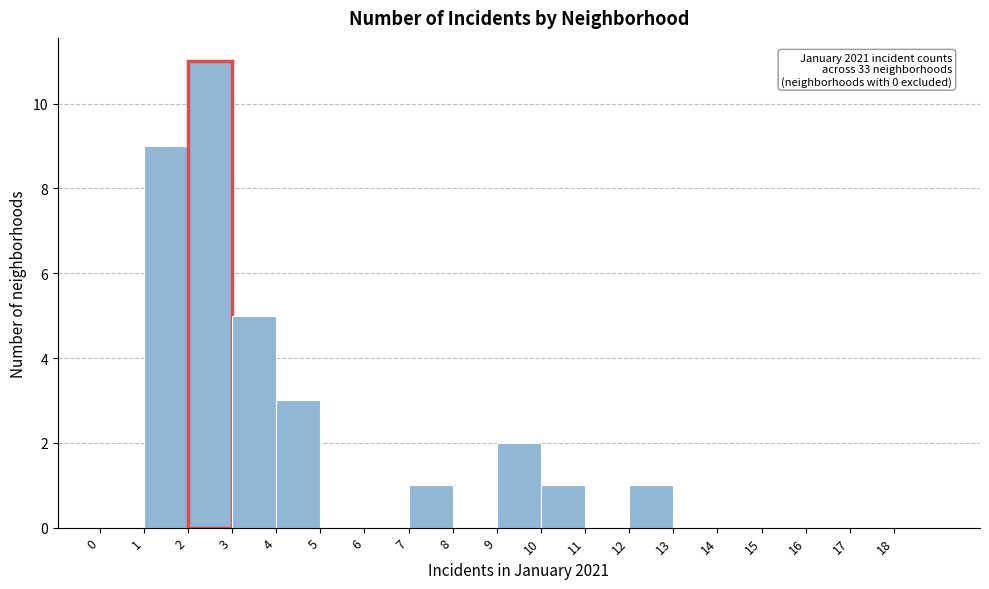

Over which range of the x-axis is the bar tallest?

2 to 3